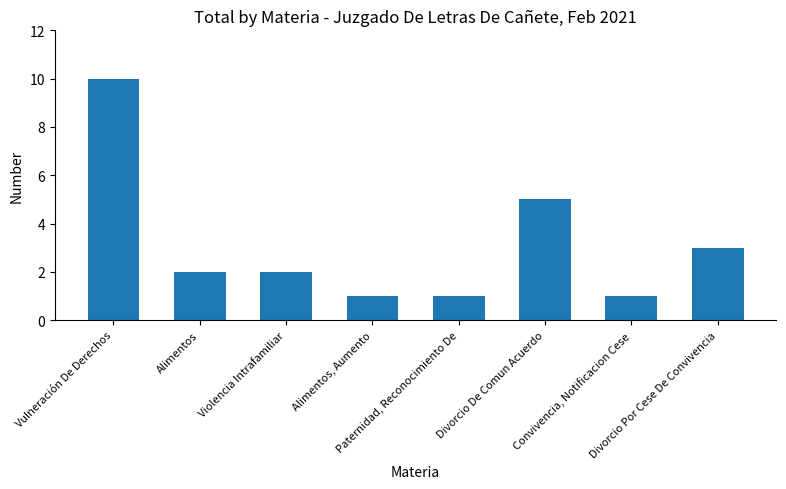

What is the change in value from Alimentos to Divorcio De Comun Acuerdo?

+3